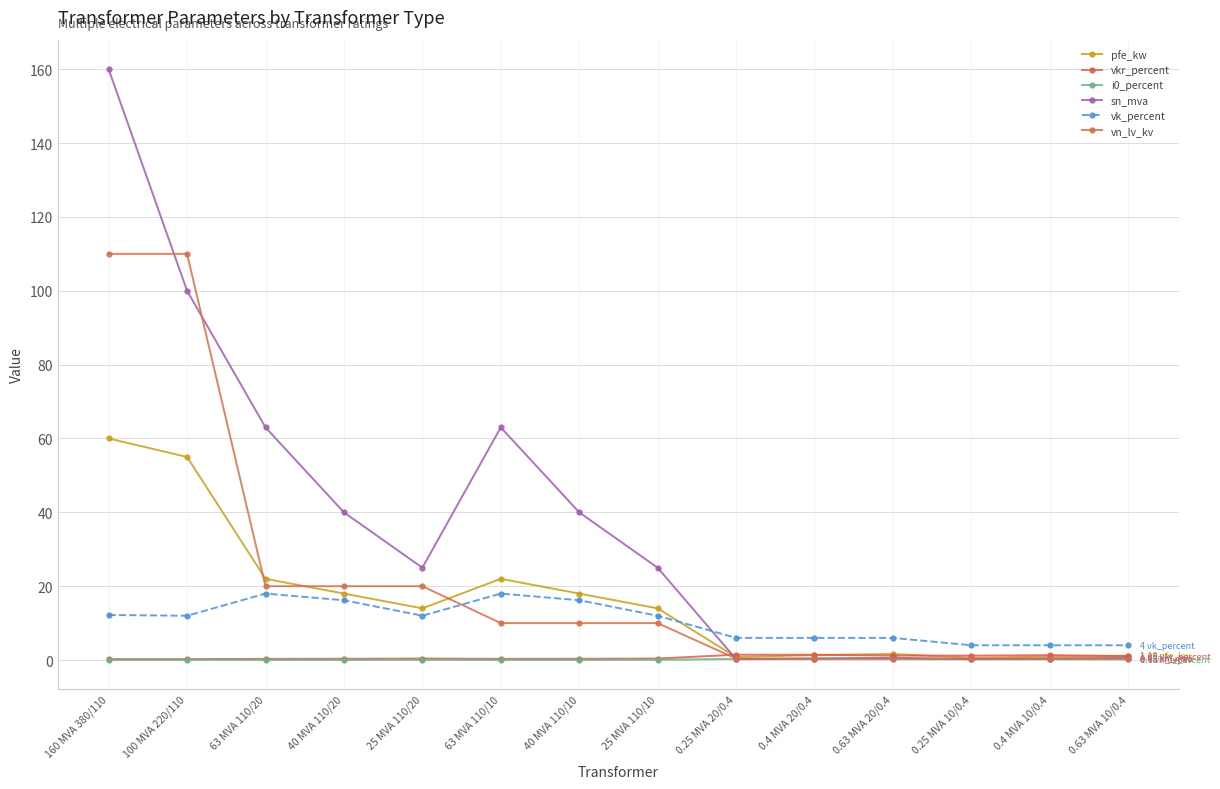

Reading right to left, extract all data points from this chart.

pfe_kw: 0.63 MVA 10/0.4=1.2	0.4 MVA 10/0.4=0.9	0.25 MVA 10/0.4=0.6	0.63 MVA 20/0.4=1.6	0.4 MVA 20/0.4=1.4	0.25 MVA 20/0.4=0.8	25 MVA 110/10=14.0	40 MVA 110/10=18.0	63 MVA 110/10=22.0	25 MVA 110/20=14.0	40 MVA 110/20=18.0	63 MVA 110/20=22.0	100 MVA 220/110=55.0	160 MVA 380/110=60.0
vkr_percent: 0.63 MVA 10/0.4=1.1	0.4 MVA 10/0.4=1.3	0.25 MVA 10/0.4=1.2	0.63 MVA 20/0.4=1.2	0.4 MVA 20/0.4=1.4	0.25 MVA 20/0.4=1.4	25 MVA 110/10=0.4	40 MVA 110/10=0.3	63 MVA 110/10=0.3	25 MVA 110/20=0.4	40 MVA 110/20=0.3	63 MVA 110/20=0.3	100 MVA 220/110=0.3	160 MVA 380/110=0.2
i0_percent: 0.63 MVA 10/0.4=0.2	0.4 MVA 10/0.4=0.2	0.25 MVA 10/0.4=0.2	0.63 MVA 20/0.4=0.3	0.4 MVA 20/0.4=0.3	0.25 MVA 20/0.4=0.3	25 MVA 110/10=0.1	40 MVA 110/10=0.1	63 MVA 110/10=0.0	25 MVA 110/20=0.1	40 MVA 110/20=0.1	63 MVA 110/20=0.0	100 MVA 220/110=0.1	160 MVA 380/110=0.1
sn_mva: 0.63 MVA 10/0.4=0.6	0.4 MVA 10/0.4=0.4	0.25 MVA 10/0.4=0.2	0.63 MVA 20/0.4=0.6	0.4 MVA 20/0.4=0.4	0.25 MVA 20/0.4=0.2	25 MVA 110/10=25.0	40 MVA 110/10=40.0	63 MVA 110/10=63.0	25 MVA 110/20=25.0	40 MVA 110/20=40.0	63 MVA 110/20=63.0	100 MVA 220/110=100.0	160 MVA 380/110=160.0
vk_percent: 0.63 MVA 10/0.4=4.0	0.4 MVA 10/0.4=4.0	0.25 MVA 10/0.4=4.0	0.63 MVA 20/0.4=6.0	0.4 MVA 20/0.4=6.0	0.25 MVA 20/0.4=6.0	25 MVA 110/10=12.0	40 MVA 110/10=16.2	63 MVA 110/10=18.0	25 MVA 110/20=12.0	40 MVA 110/20=16.2	63 MVA 110/20=18.0	100 MVA 220/110=12.0	160 MVA 380/110=12.2
vn_lv_kv: 0.63 MVA 10/0.4=0.4	0.4 MVA 10/0.4=0.4	0.25 MVA 10/0.4=0.4	0.63 MVA 20/0.4=0.4	0.4 MVA 20/0.4=0.4	0.25 MVA 20/0.4=0.4	25 MVA 110/10=10.0	40 MVA 110/10=10.0	63 MVA 110/10=10.0	25 MVA 110/20=20.0	40 MVA 110/20=20.0	63 MVA 110/20=20.0	100 MVA 220/110=110.0	160 MVA 380/110=110.0